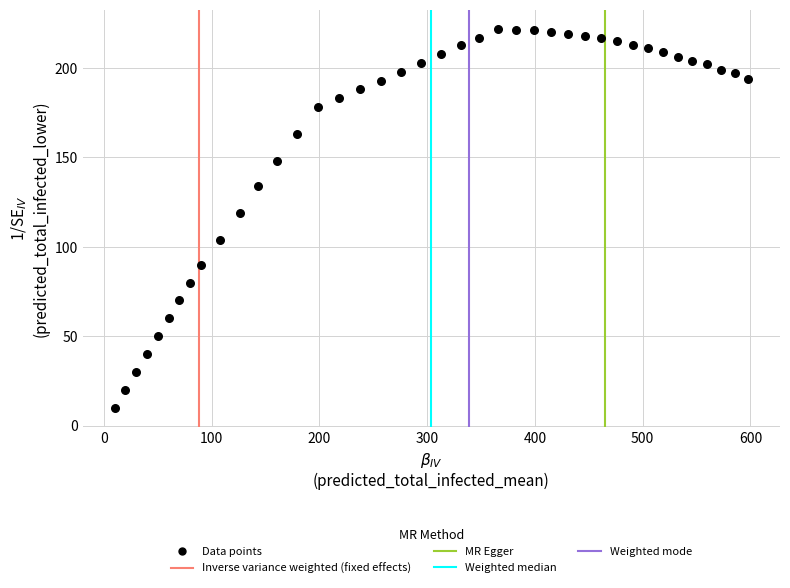

What Y value in the scatter plot is closest to 116?

119